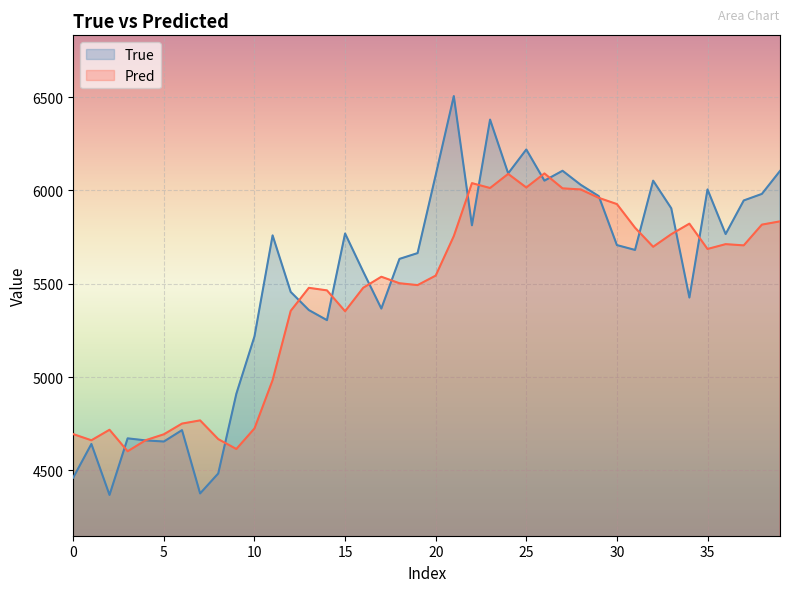

Reading left to right, extract all data points from this chart.

True: 4462.0	4642.0	4369.0	4672.0	4661.0	4655.0	4716.0	4377.0	4484.0	4911.0	5218.0	5759.0	5456.0	5359.0	5305.0	5769.0	5565.0	5367.0	5633.0	5664.0	6082.0	6505.0	5813.0	6379.0	6091.0	6219.0	6052.0	6105.0	6030.0	5969.0	5707.0	5681.0	6052.0	5904.0	5426.0	6005.0	5766.0	5946.0	5981.0	6104.0
Pred: 4694.5	4661.6	4717.9	4602.8	4662.3	4693.8	4751.1	4768.1	4667.9	4614.9	4725.2	4983.7	5354.8	5478.1	5464.4	5352.7	5478.3	5537.5	5502.6	5492.7	5543.5	5755.2	6038.8	6012.6	6088.2	6015.4	6090.8	6010.8	6005.1	5959.9	5926.6	5800.1	5697.9	5765.4	5821.7	5686.2	5712.0	5705.5	5816.6	5834.0